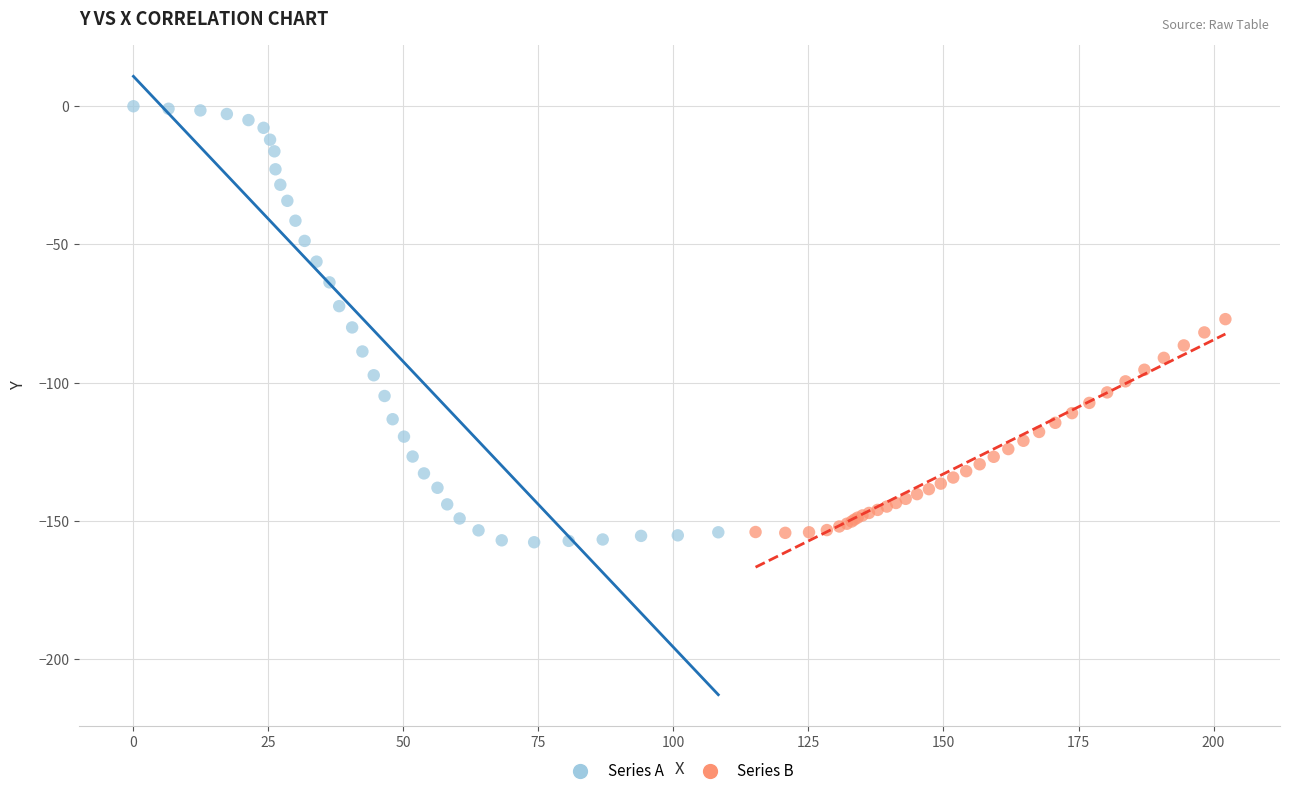

Which series contains the highest Y value?

Series A